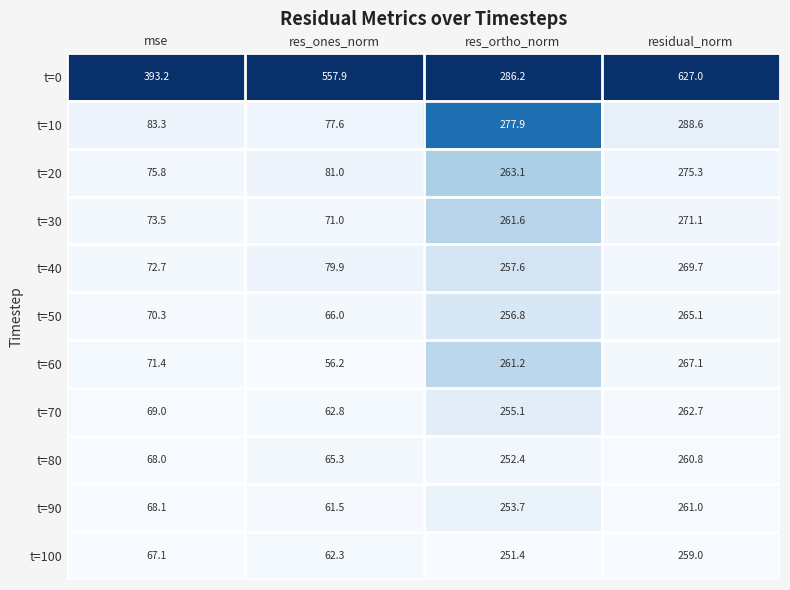

Which series has the widest spread of values?

t=0